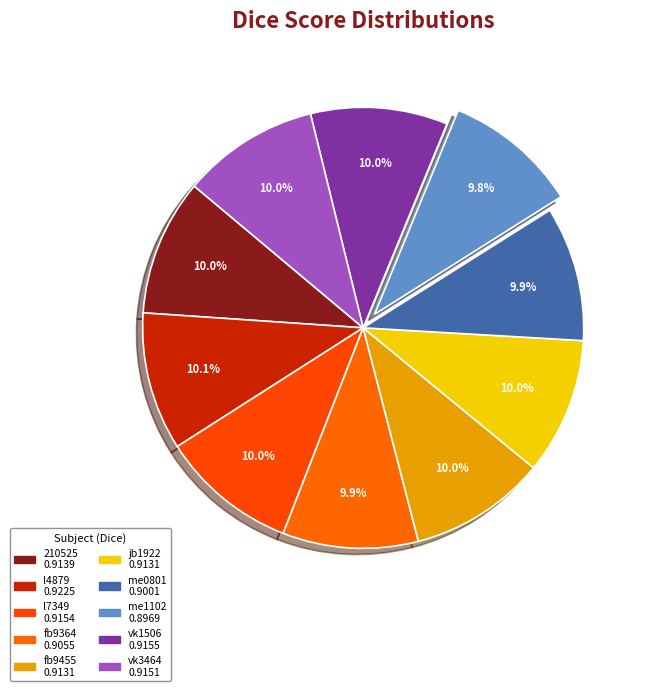

The 210525 slice represents 1% of the pie. True or false?

False